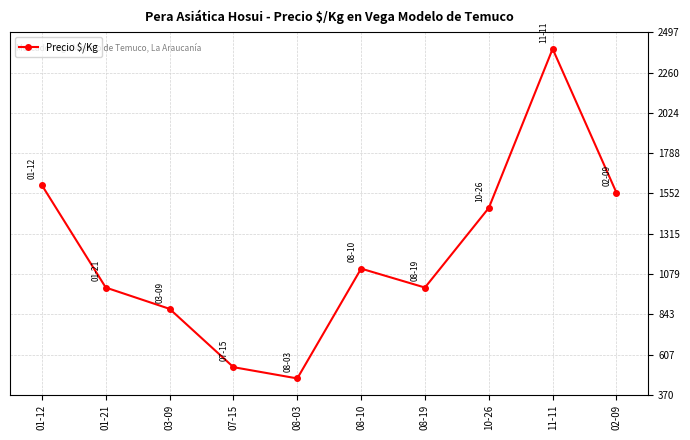

Is this an area chart (filled region under the line)?

No